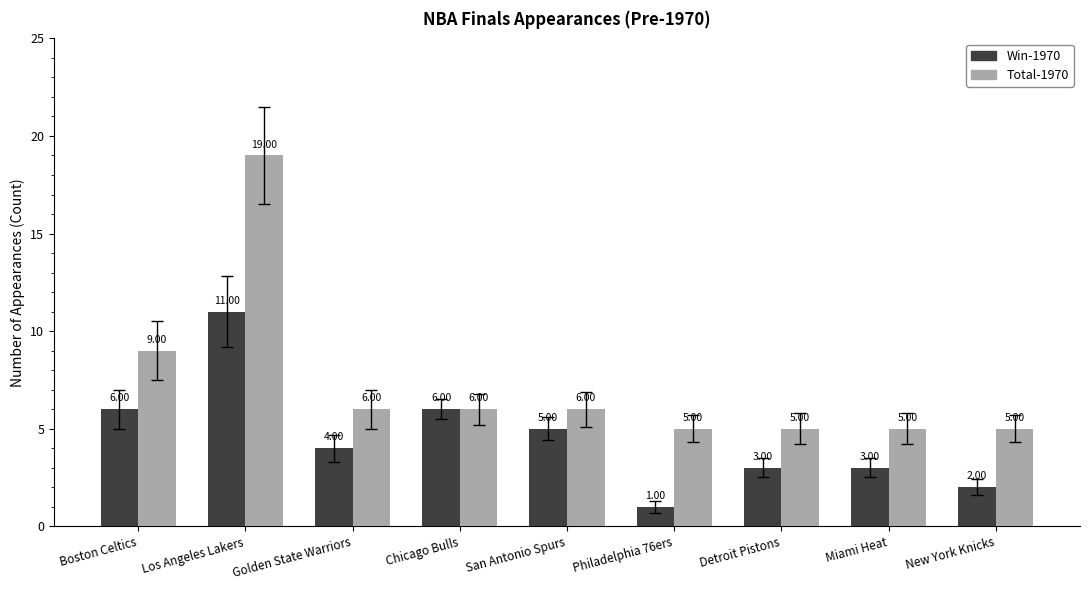

At how many categories does at least one series exceed 2?

9